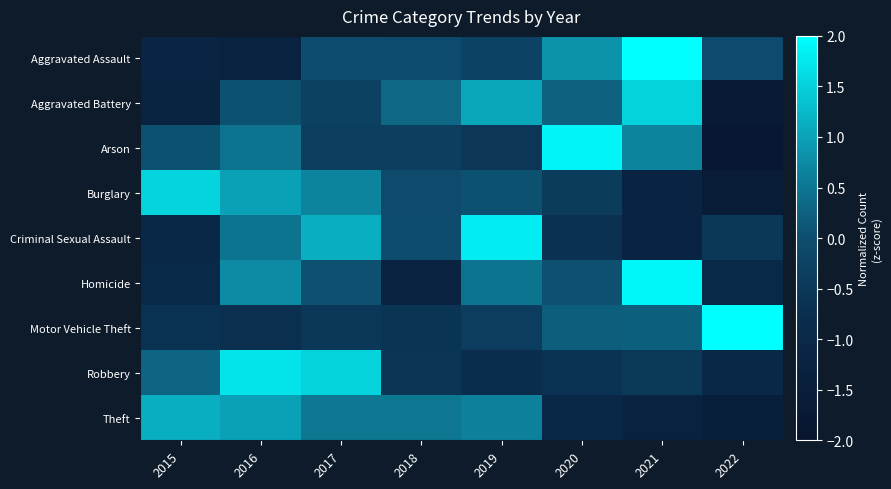

Reading left to right, transcribe all the data shown in this chart.

Aggravated Assault: 2015=-1.2	2016=-1.3	2017=-0.0	2018=-0.0	2019=-0.3	2020=0.8	2021=2.0	2022=-0.1
Aggravated Battery: 2015=-1.2	2016=0.1	2017=-0.3	2018=0.3	2019=1.1	2020=0.2	2021=1.5	2022=-1.7
Arson: 2015=0.1	2016=0.5	2017=-0.4	2018=-0.4	2019=-0.6	2020=1.9	2021=0.7	2022=-1.8
Burglary: 2015=1.5	2016=1.0	2017=0.7	2018=-0.0	2019=0.1	2020=-0.4	2021=-1.2	2022=-1.6
Criminal Sexual Assault: 2015=-1.0	2016=0.5	2017=1.1	2018=-0.0	2019=1.8	2020=-0.7	2021=-1.2	2022=-0.5
Homicide: 2015=-1.0	2016=0.8	2017=0.0	2018=-1.3	2019=0.5	2020=0.0	2021=1.9	2022=-1.0
Motor Vehicle Theft: 2015=-0.7	2016=-0.7	2017=-0.5	2018=-0.6	2019=-0.4	2020=0.2	2021=0.2	2022=2.5
Robbery: 2015=0.3	2016=1.7	2017=1.5	2018=-0.6	2019=-0.8	2020=-0.6	2021=-0.5	2022=-1.1
Theft: 2015=1.1	2016=1.0	2017=0.5	2018=0.5	2019=0.6	2020=-1.0	2021=-1.3	2022=-1.5